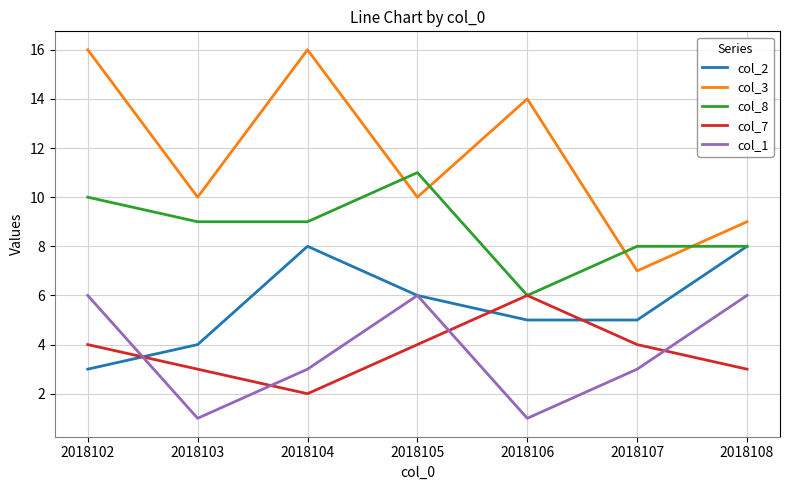

True or false: col_1 has more than 1 points higher than both neighbors.

False